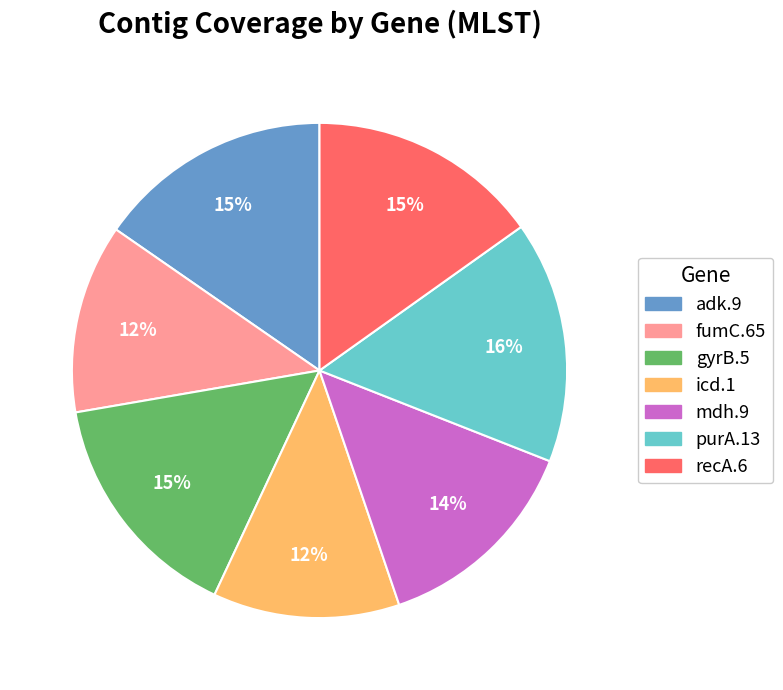

To the nearest percent, what is the average slice percentage?

14%